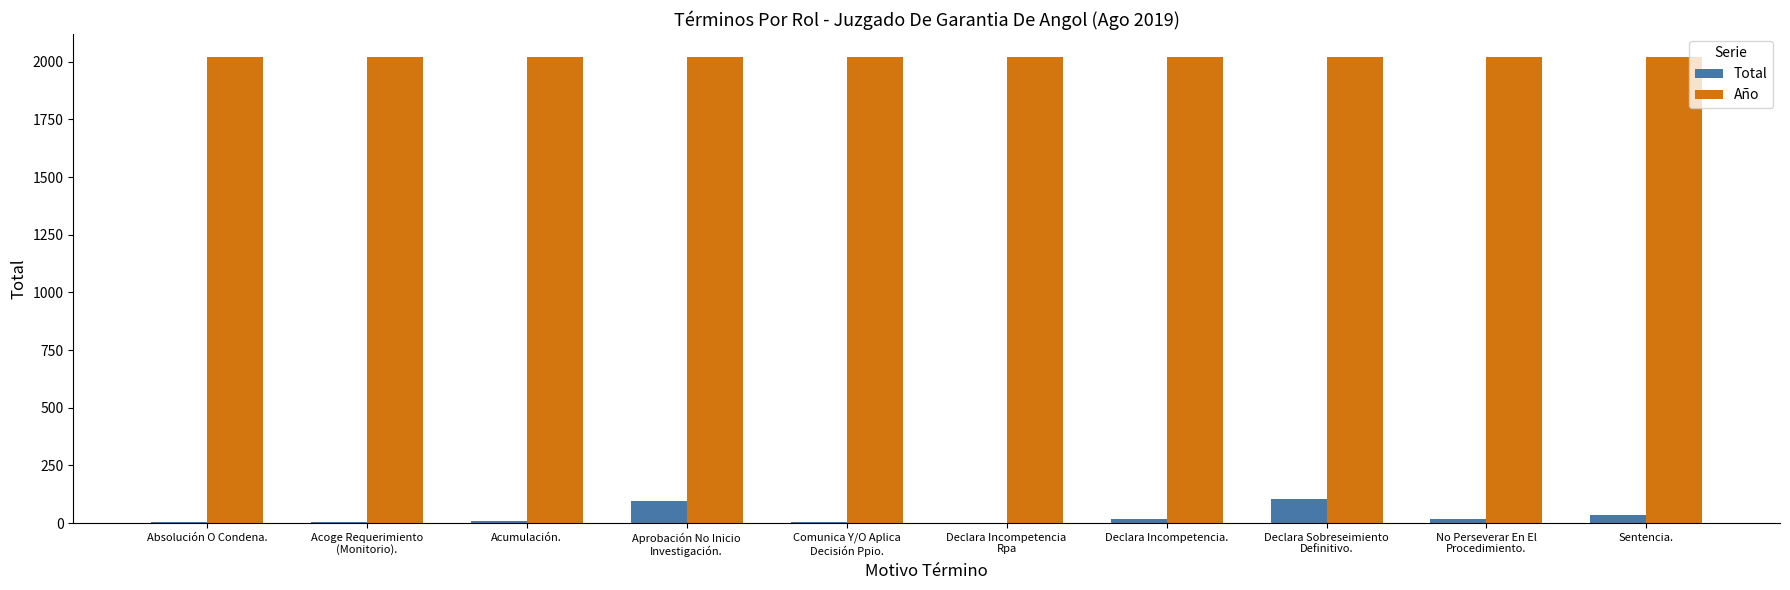

The Año series shows 3073 at Declara Incompetencia.. True or false?

False